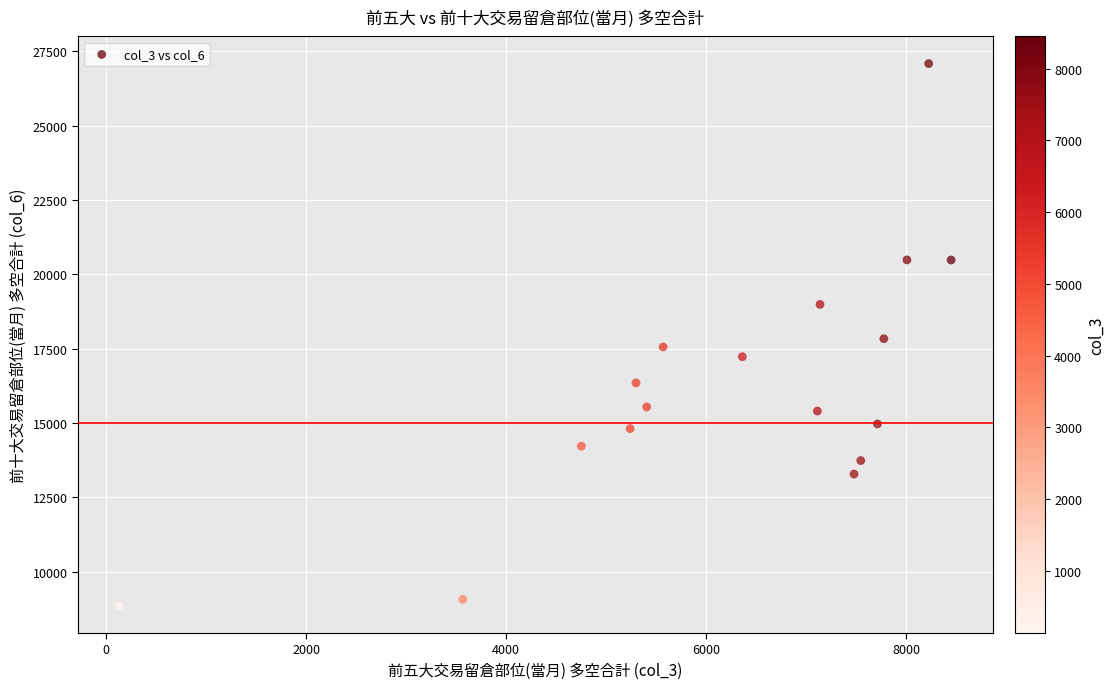

What is the range of X values (max minus min)?

8314